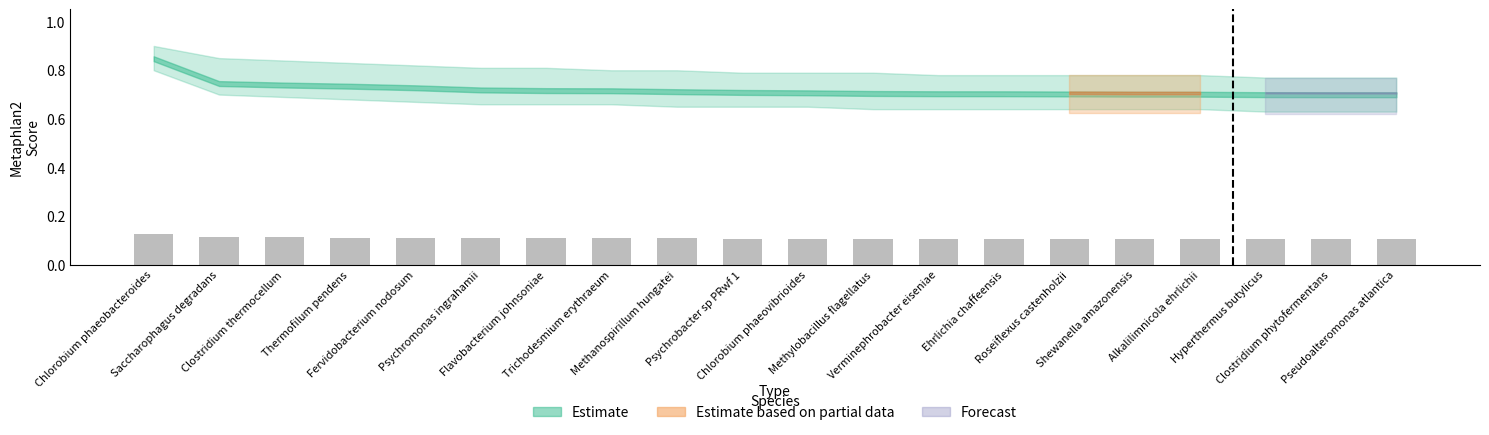

Are the bars horizontal?

No